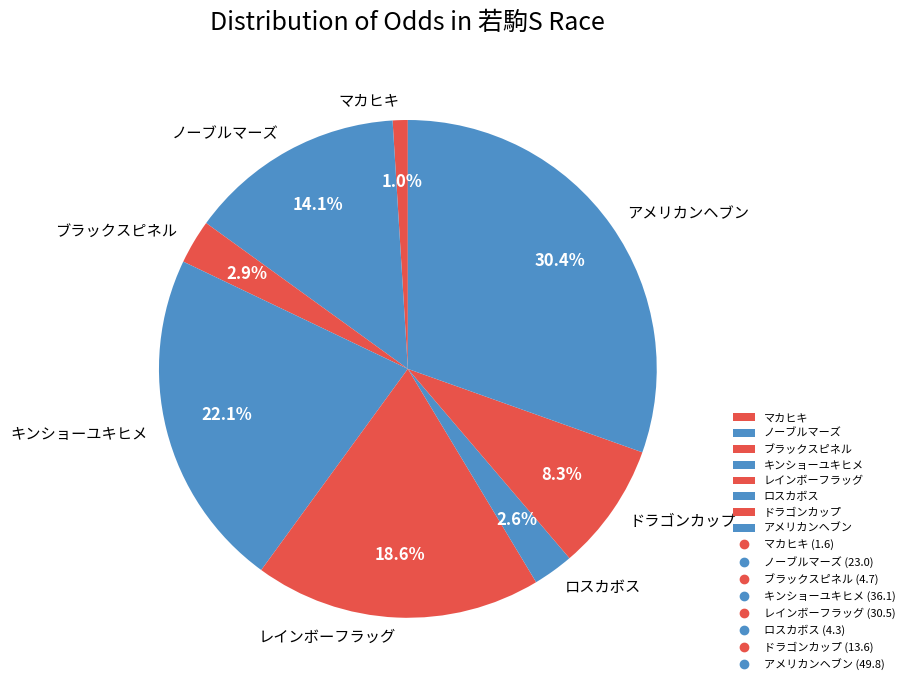

Is it true that マカヒキ is 1% of the pie?

True